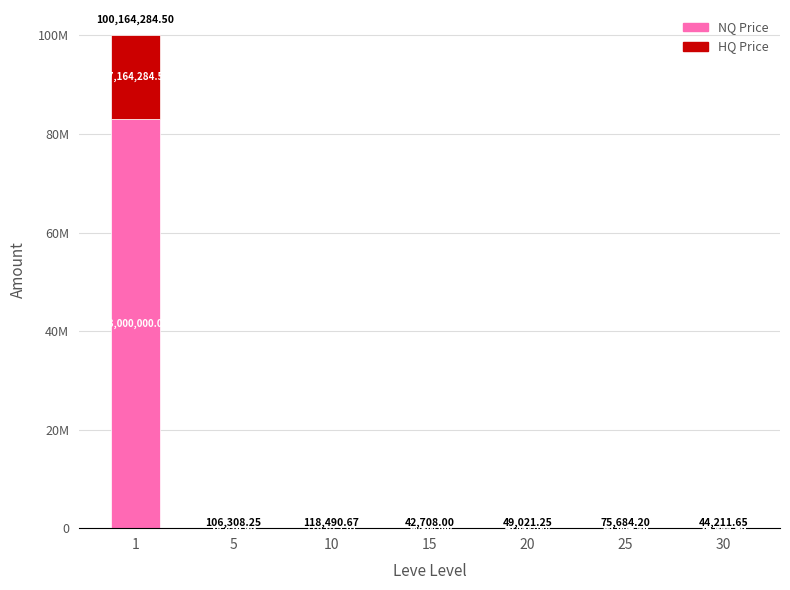

Are the bars grouped side by side (vs. stacked)?

No